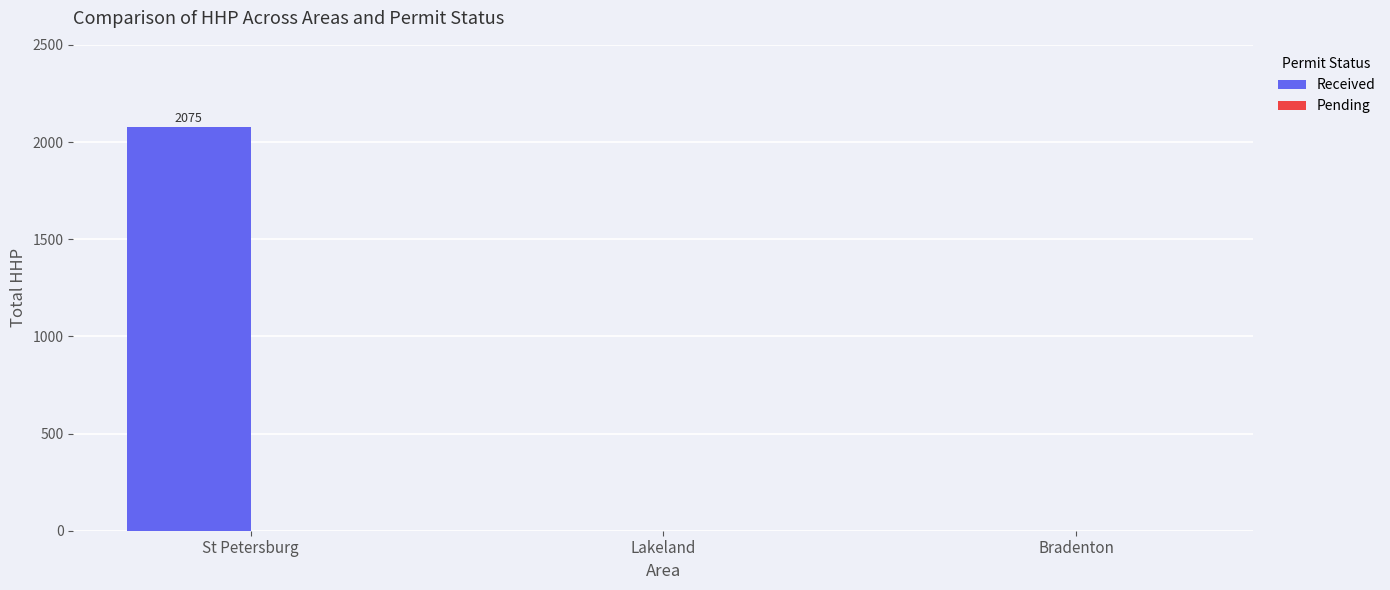

Are the bars horizontal?

No